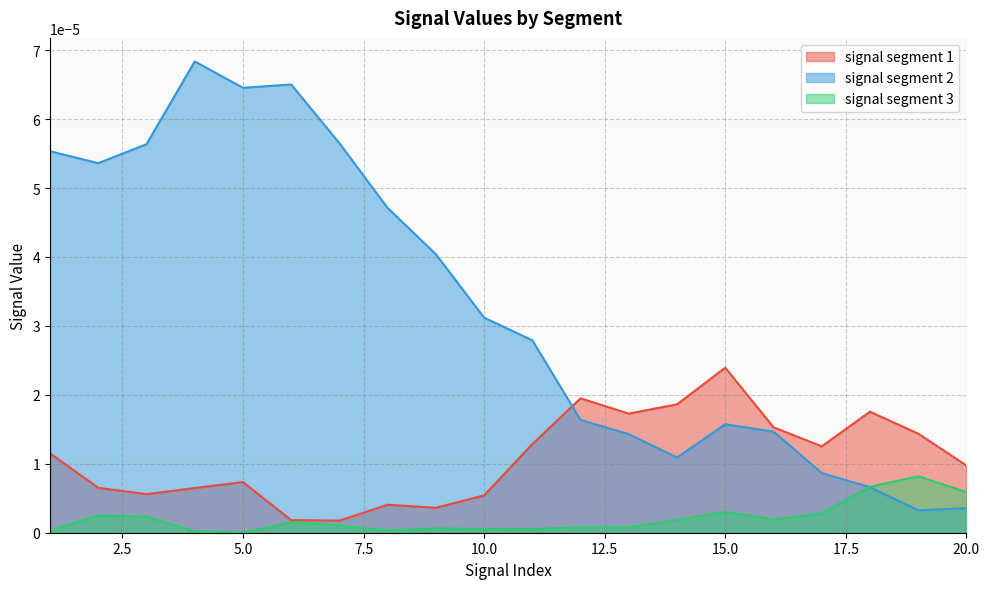

List the series in order of their peak value, highest first.

signal segment 2, signal segment 1, signal segment 3